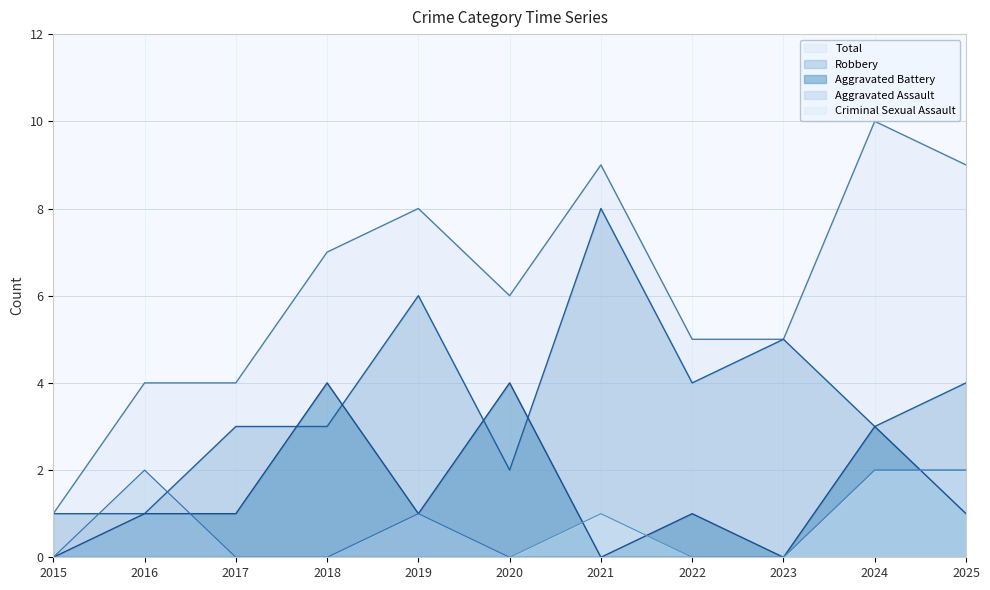

Between 2016 and 2022, which series saw the biggest shift?

Robbery